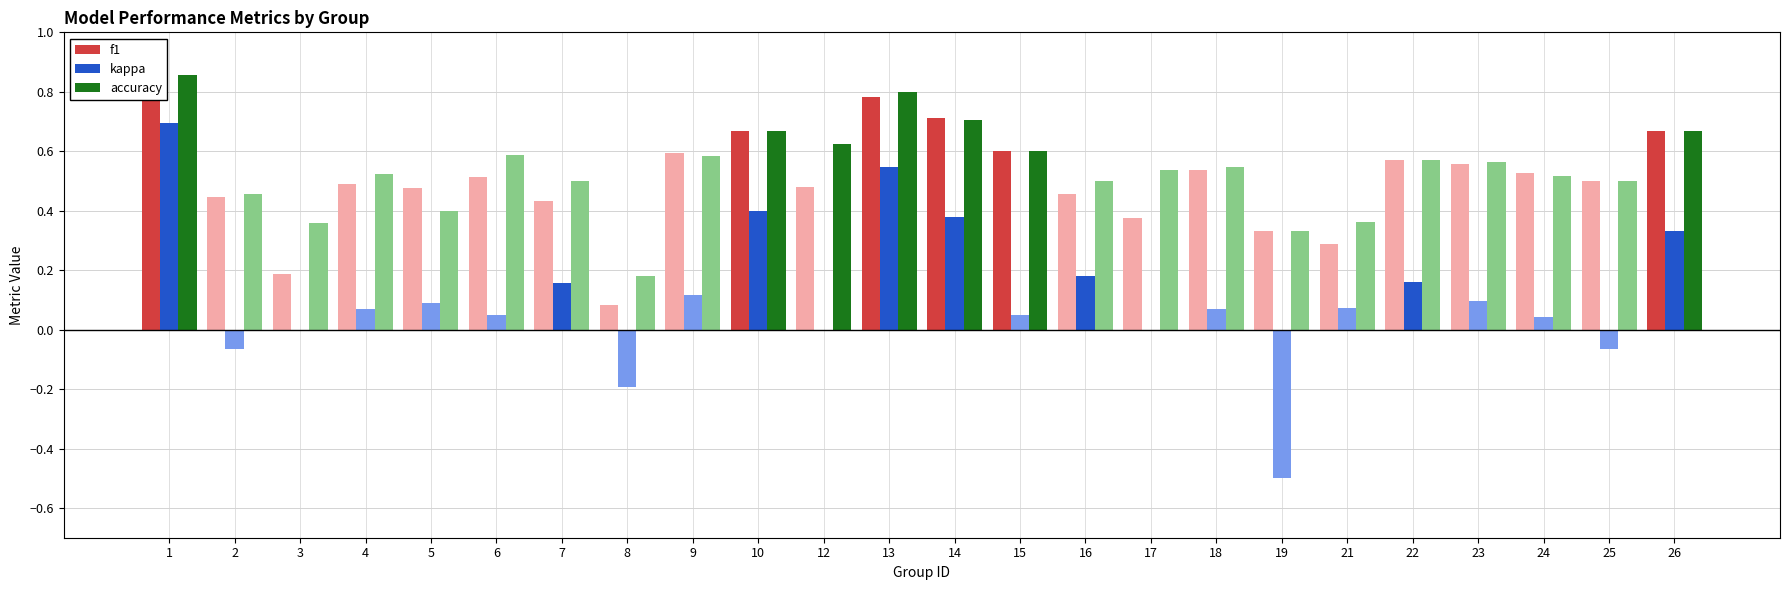

What is the average value of the kappa series?

0.1